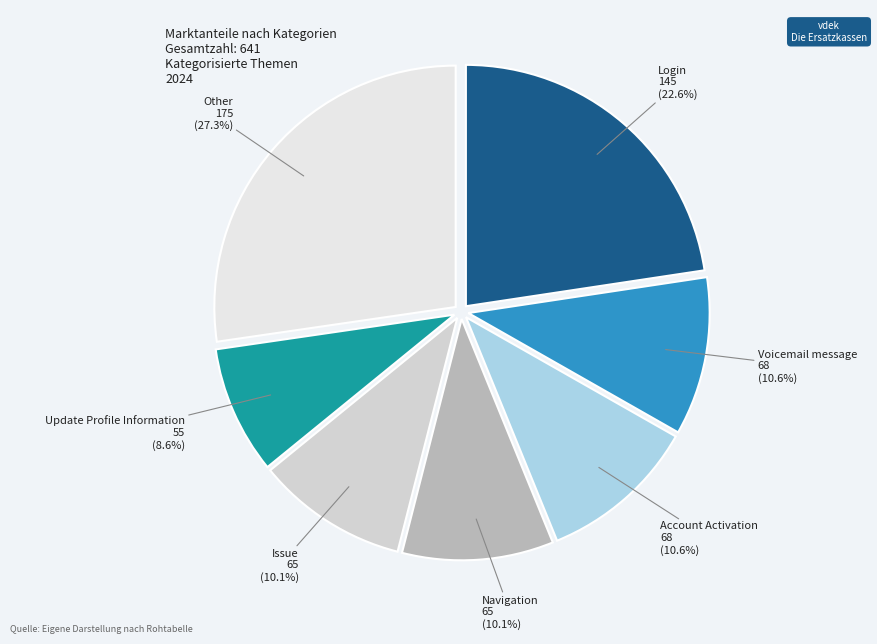

Which category has the biggest portion of the pie?

Other